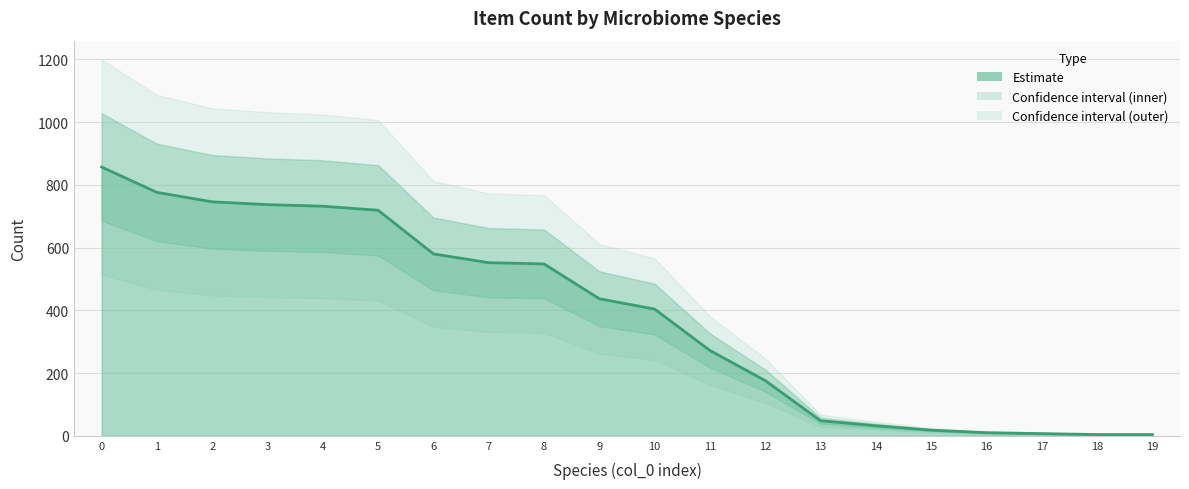

What is the sum of all values?

7659